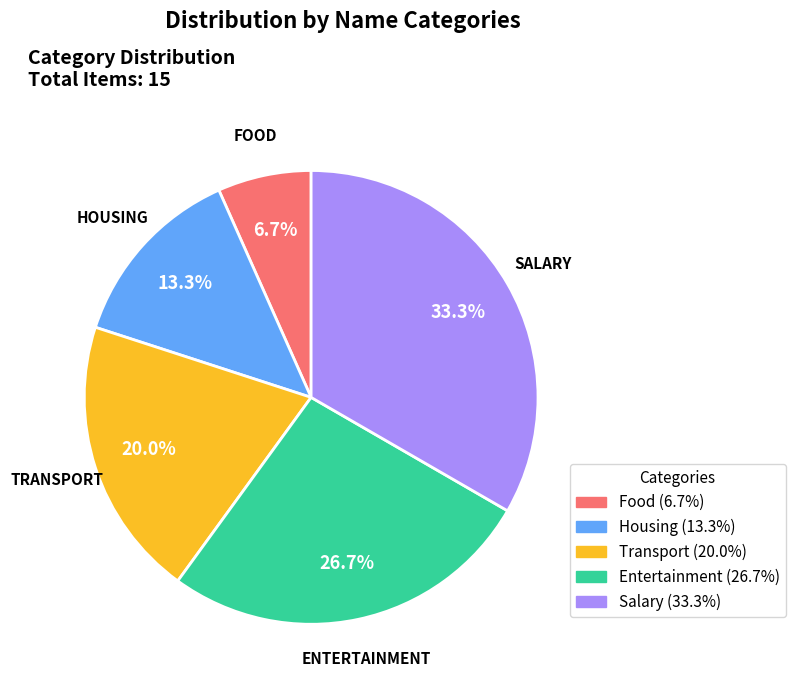

What percentage do Transport and Housing together represent?

33.3%